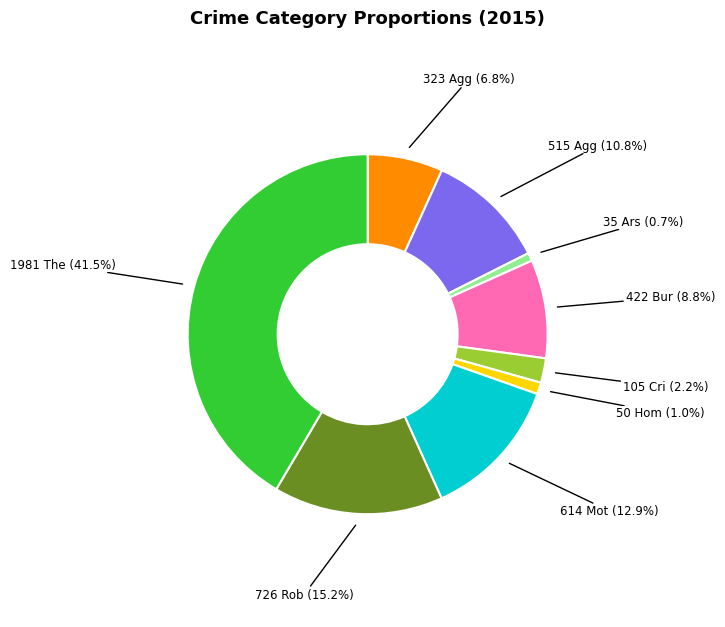

Is there any slice that represents more than half of the pie?

No